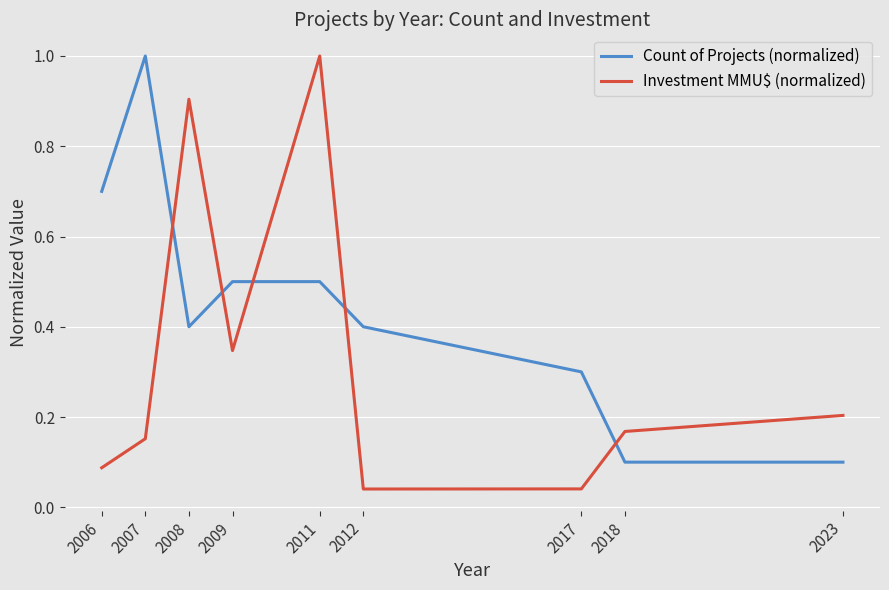

Which series changed the most between 2012 and 2018?

Count of Projects (normalized)